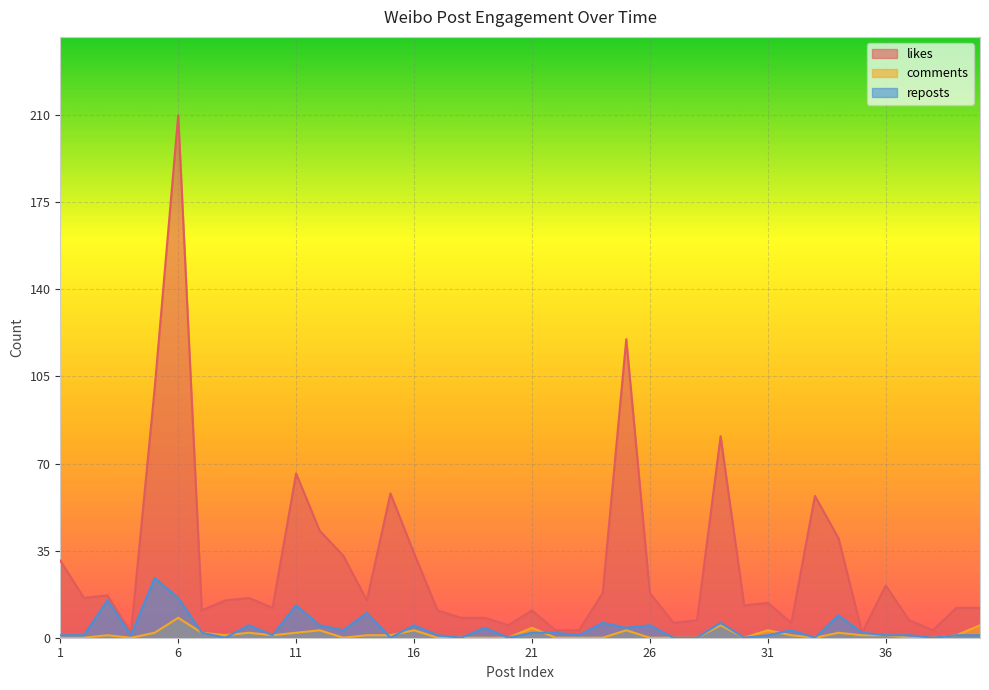

Is the value of reposts at 10 greater than the value of comments at 18?

Yes